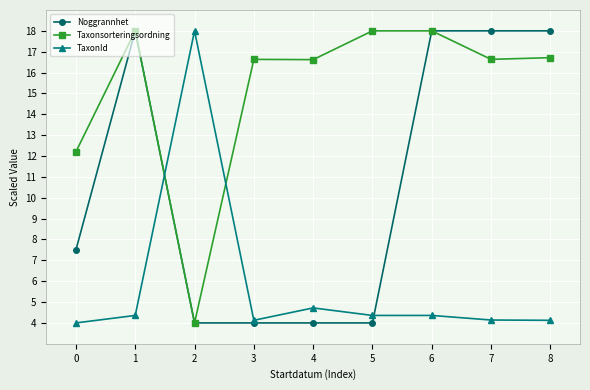

What is the difference between the second highest and second lowest values in the TaxonId series?

0.6